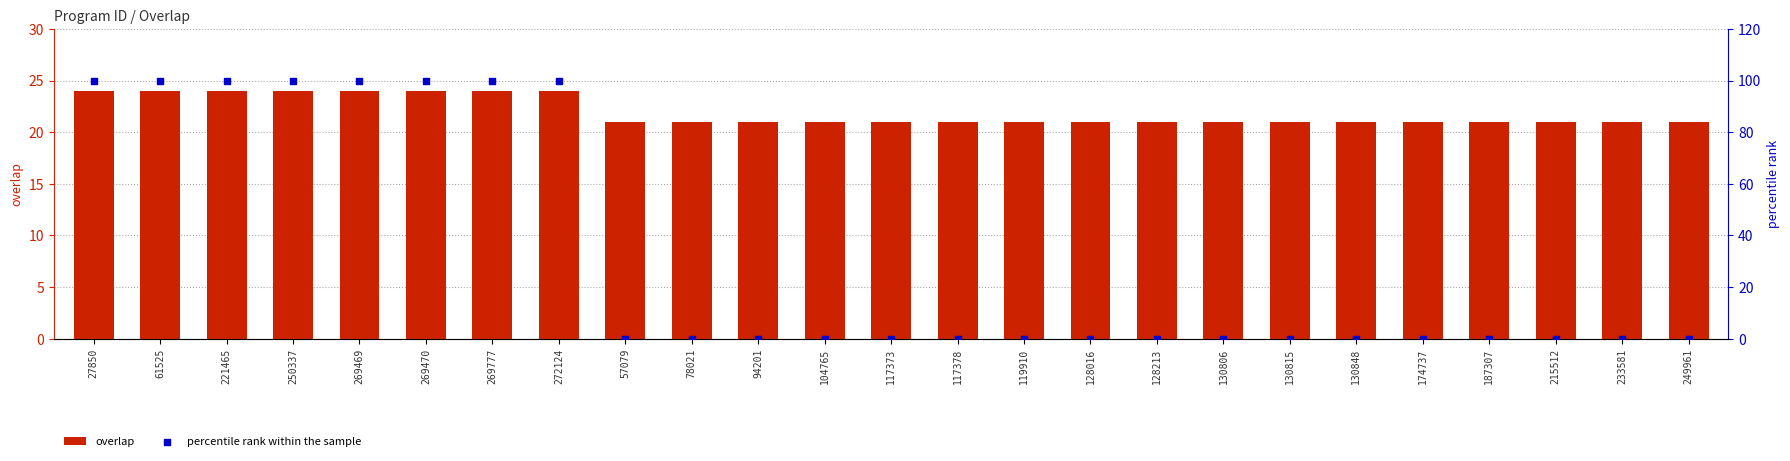

Which series reaches the maximum Y coordinate?

percentile rank within the sample